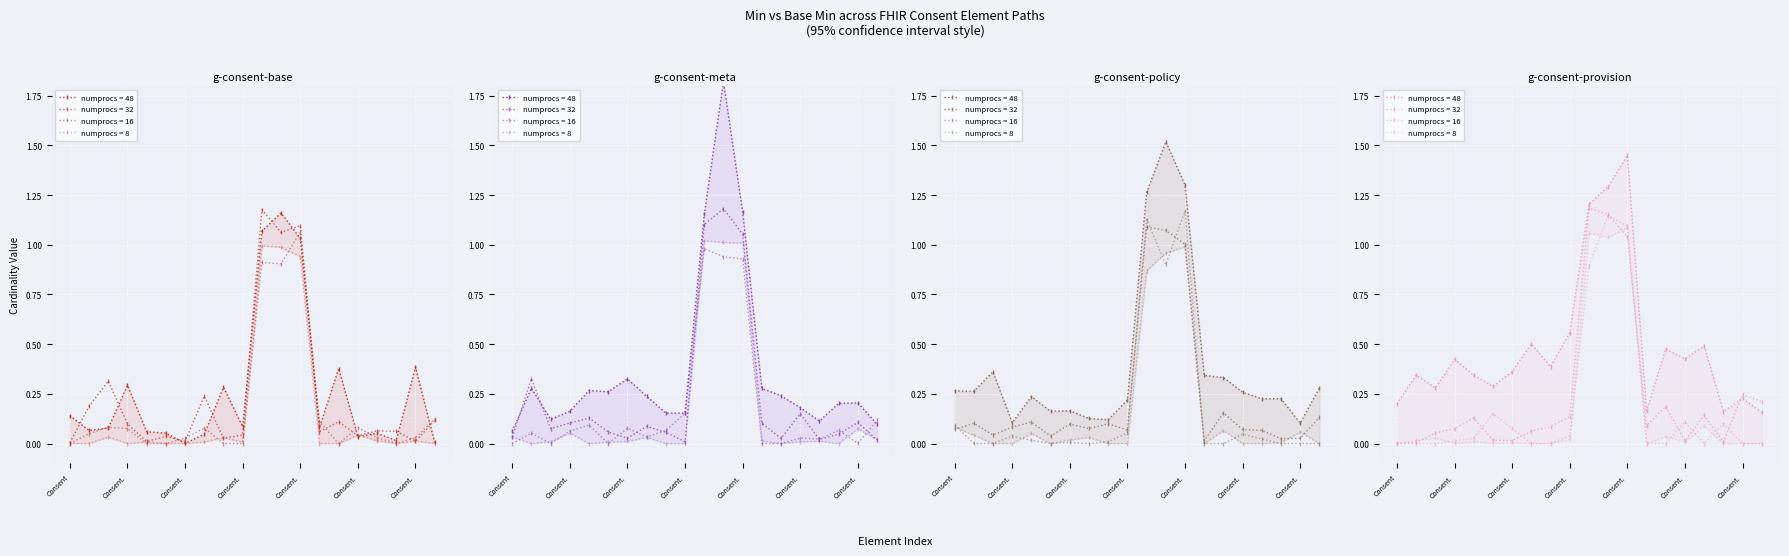

List the labels in order of Base Min value, smallest first.

Consent.id, Consent.language, Consent.modifierExtension, Consent.identifier, Consent.dateTime, Consent.source[x], Consent.text, Consent.meta, Consent.performer, Consent.contained, Consent.organization, Consent.patient, Consent.policy.authority, Consent.extension, Consent, Consent.implicitRules, Consent.policy, Consent.category, Consent.scope, Consent.status